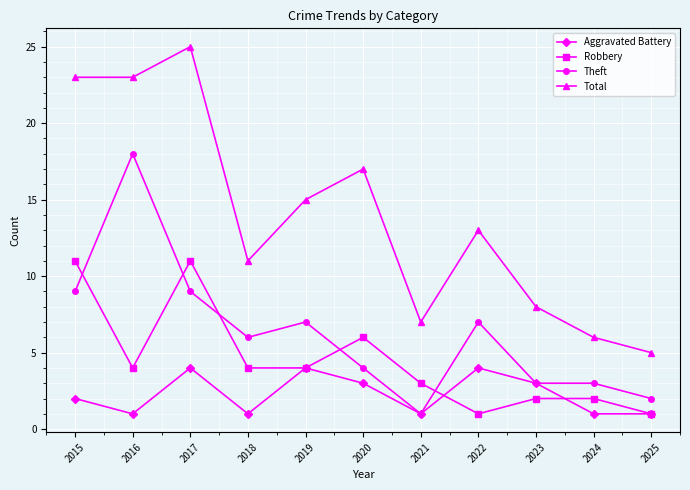

What is the approximate value of Aggravated Battery at 2021?

1